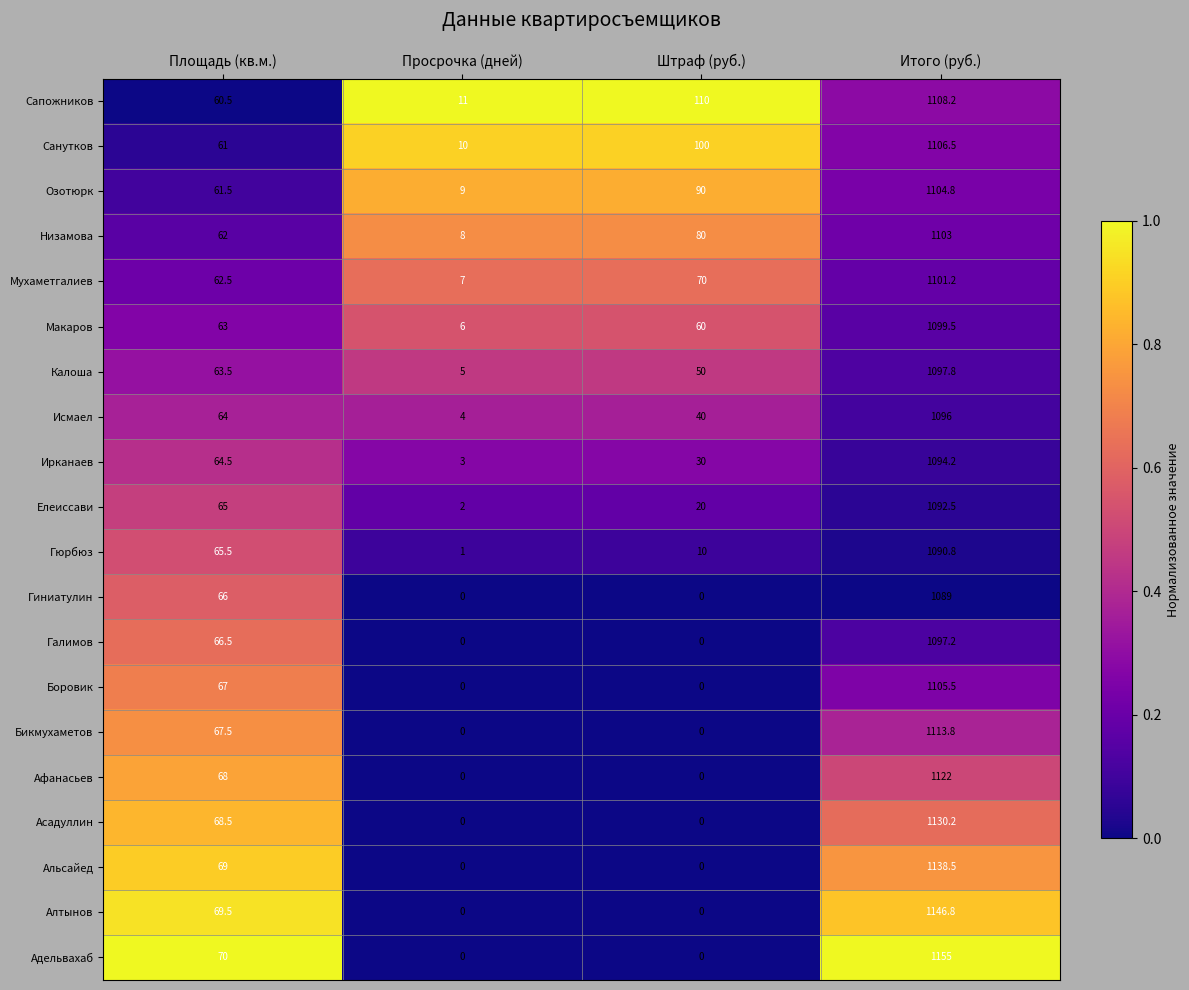

Read the Калоша value at Просрочка (дней).

5.0